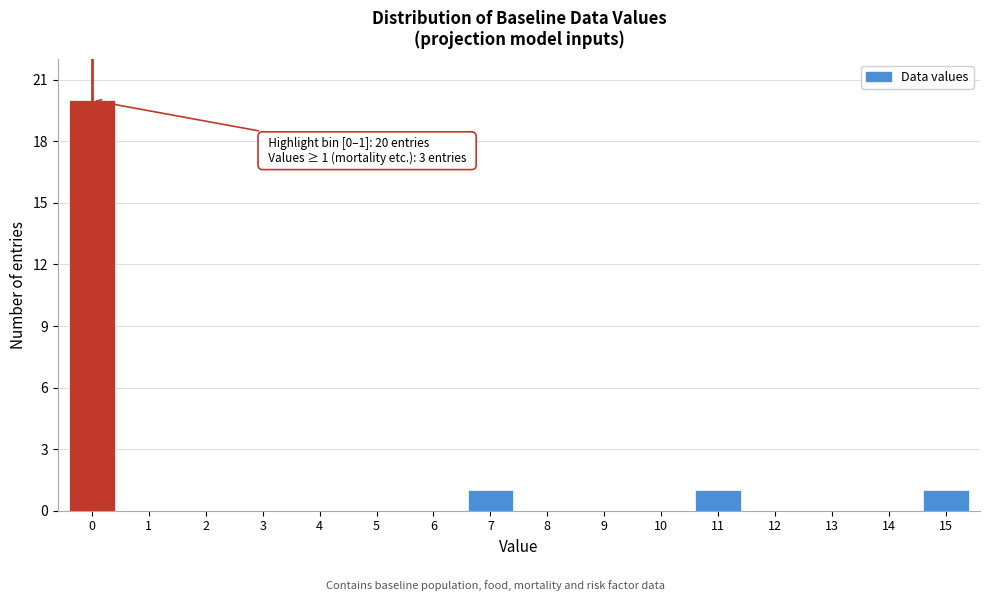

Reading left to right, list all the values displayed in this chart.

0=20	1=0	2=0	3=0	4=0	5=0	6=0	7=1	8=0	9=0	10=0	11=1	12=0	13=0	14=0	15=1